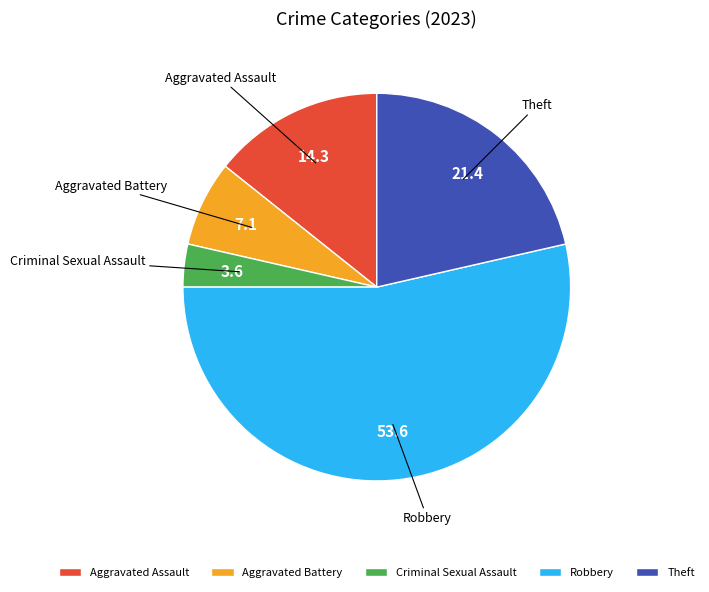

Rank the categories by value from highest to lowest.

Robbery, Theft, Aggravated Assault, Aggravated Battery, Criminal Sexual Assault